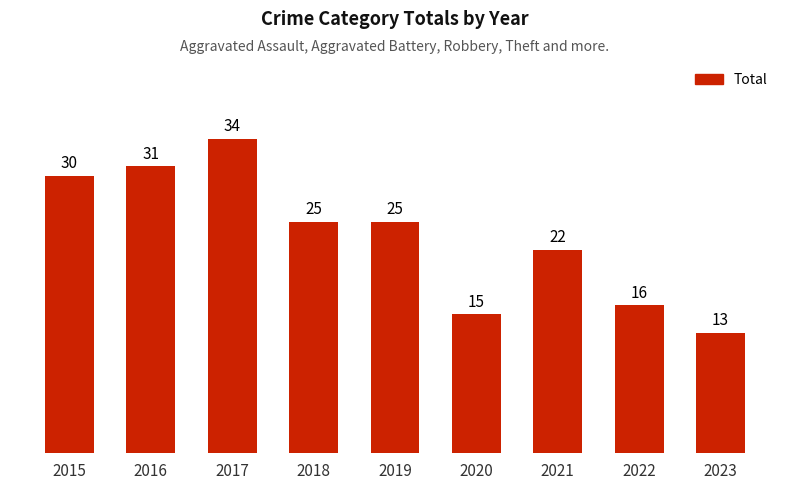

What is the difference between the values at 2015 and 2020?

15